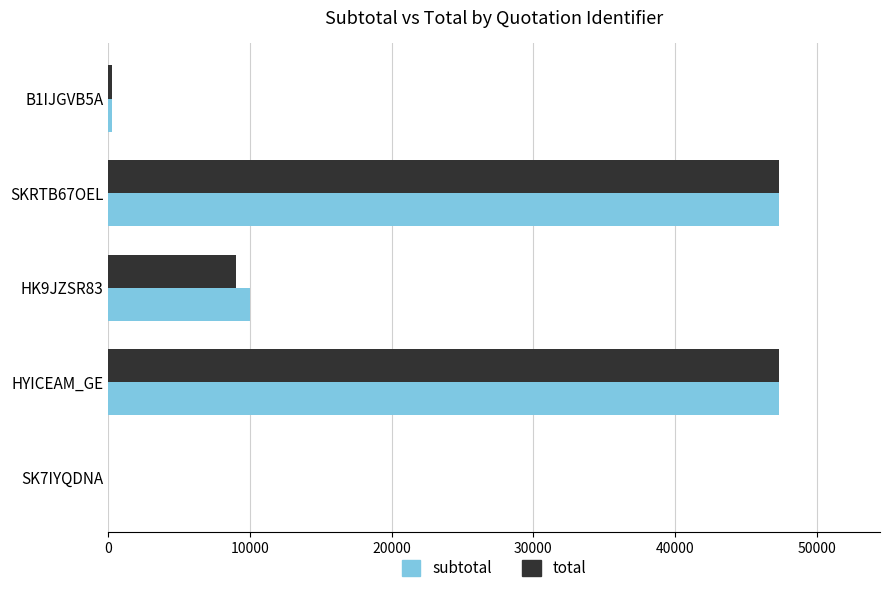

What is the sum of all subtotal values?

105040.0